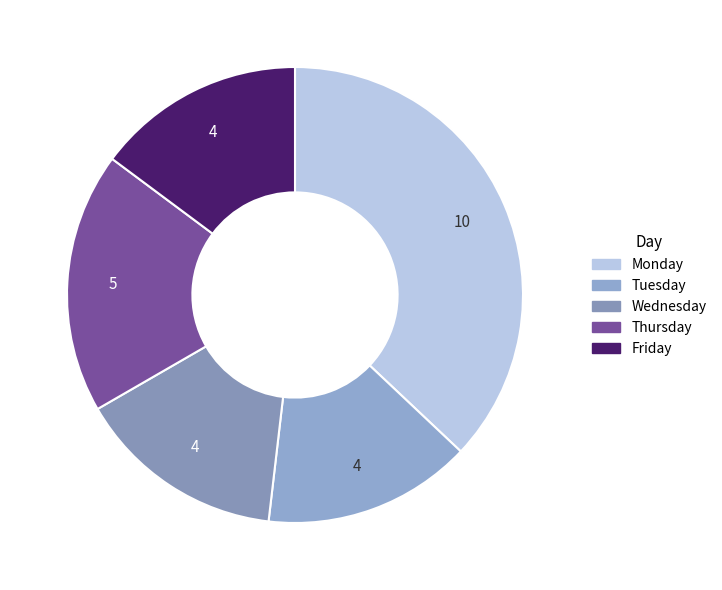

Which category has the smallest portion of the pie?

Tuesday